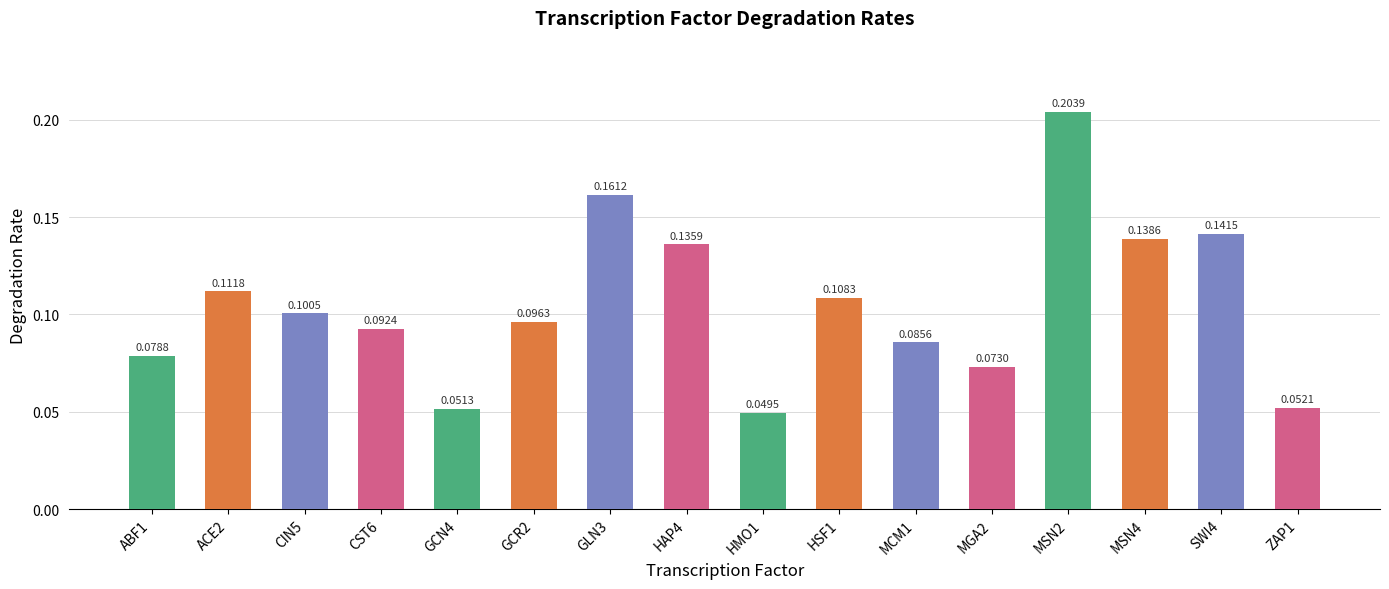

True or false: the data shows 0.2 at ACE2.

False